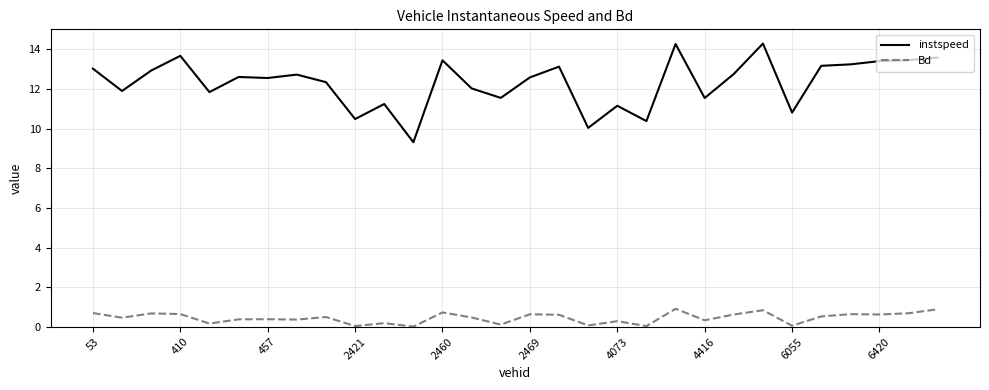

At how many categories does at least one series exceed 6?

30